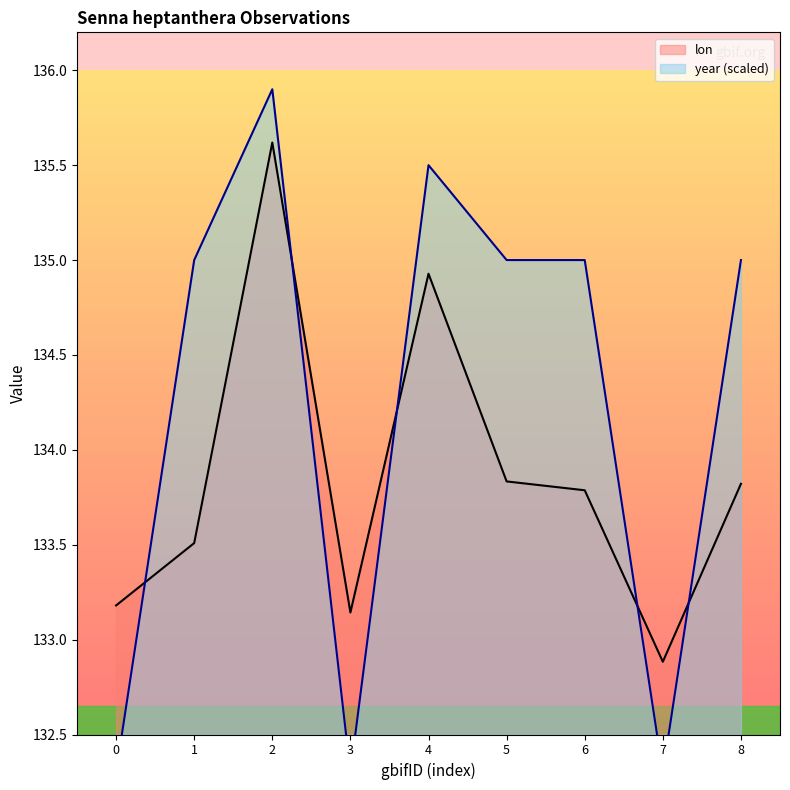

How many values in the year series are below 135?

3